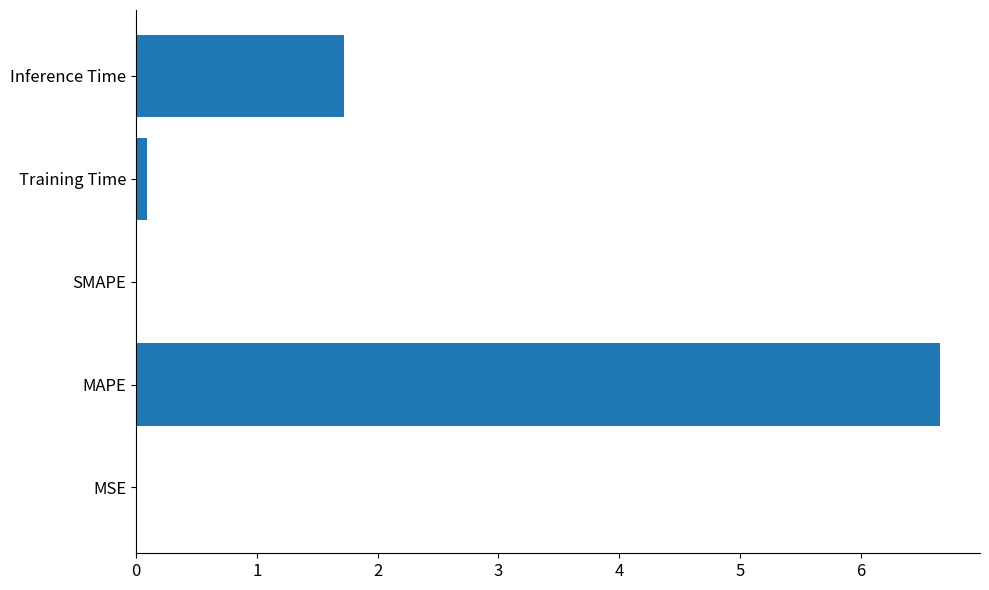

What is the greatest value displayed?

6.7